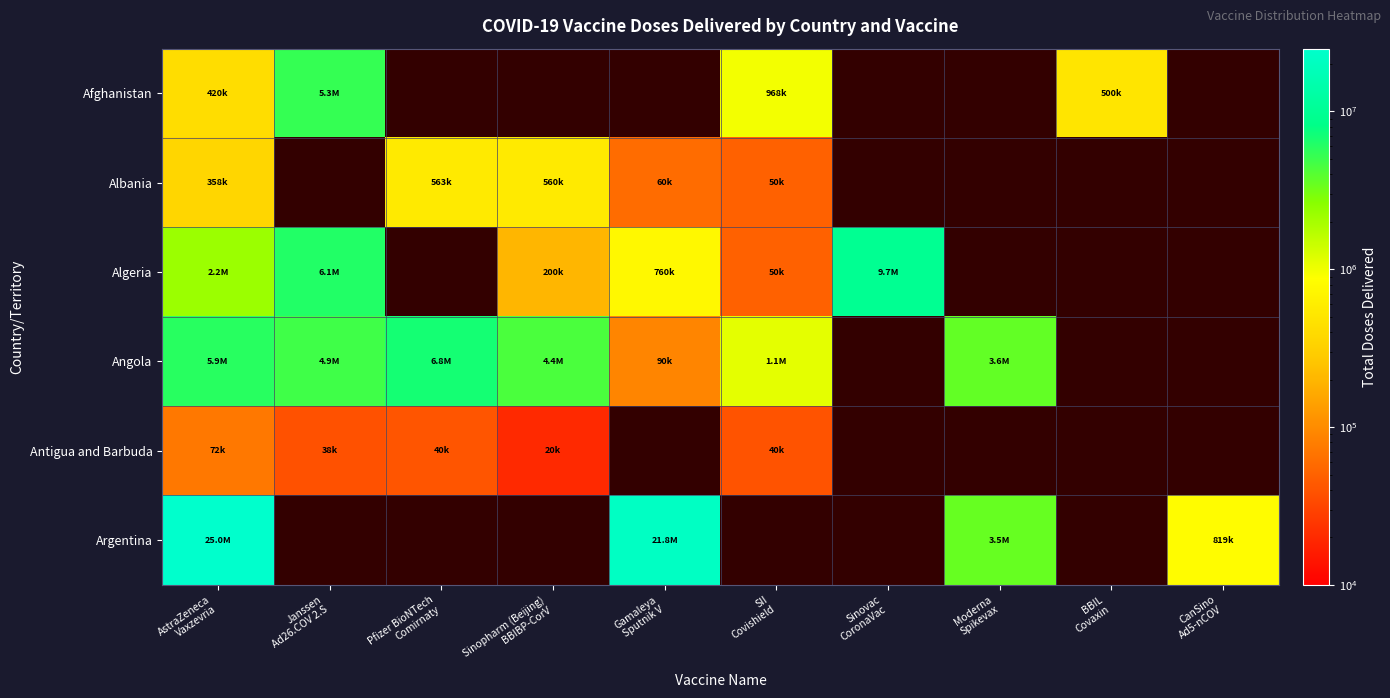

At which category is the sum across all series the highest?

AstraZeneca
Vaxzevria